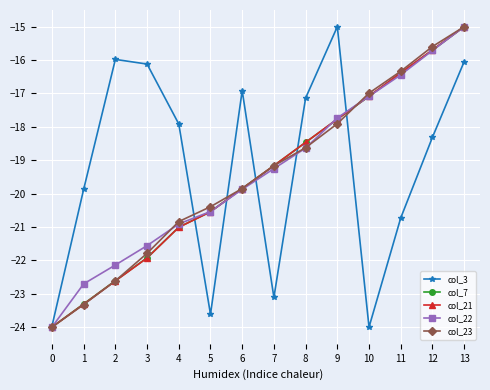

What is the smallest value displayed?

-24.0